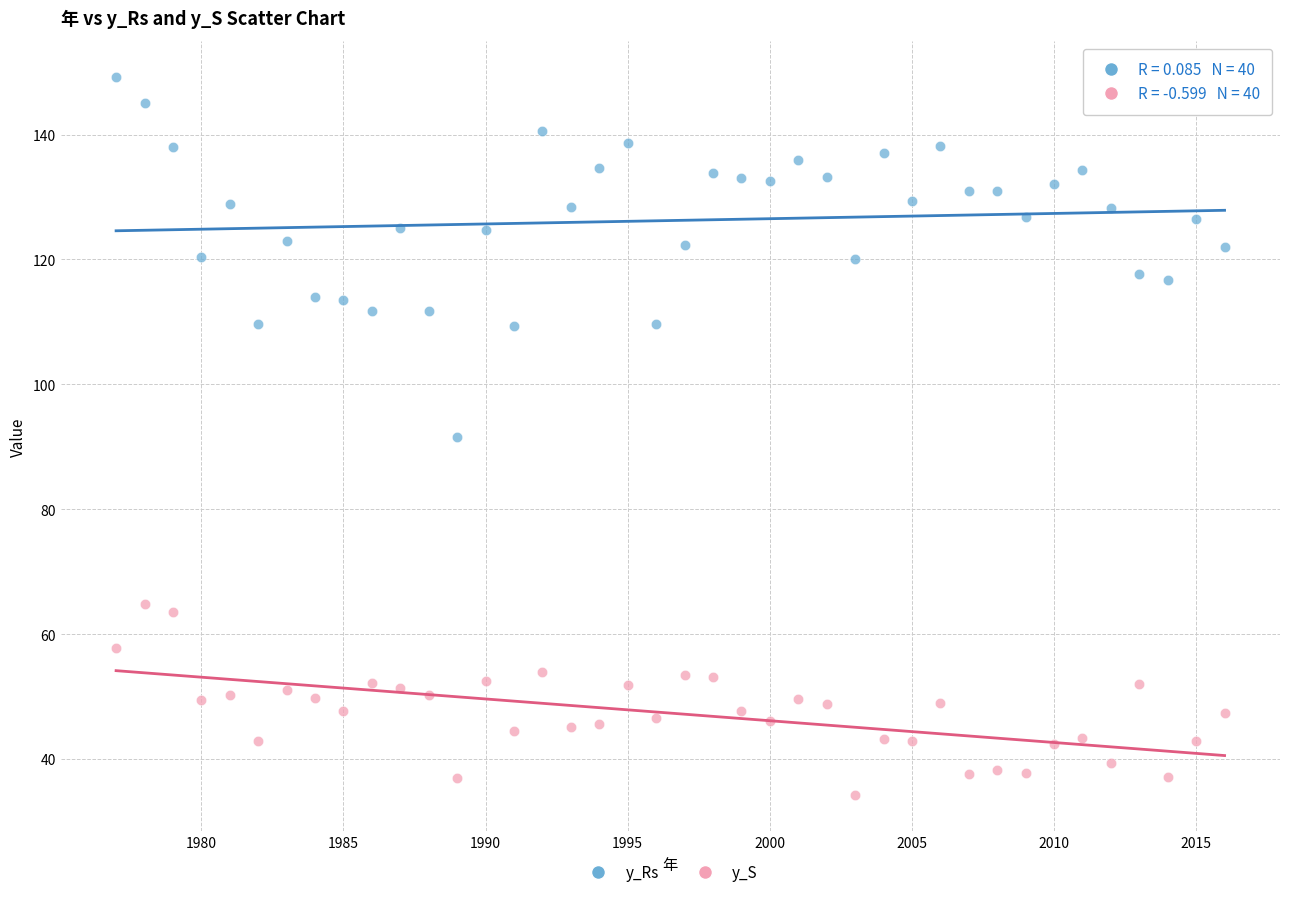

Which series has the widest spread of Y values?

y_Rs